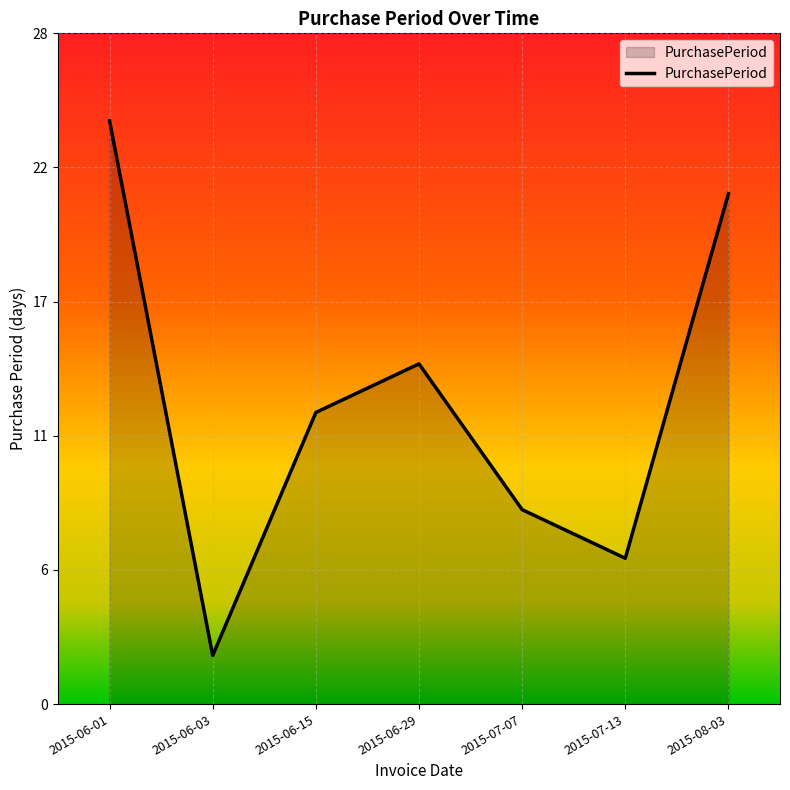

List the labels in order of value, largest first.

2015-06-01, 2015-08-03, 2015-06-29, 2015-06-15, 2015-07-07, 2015-07-13, 2015-06-03